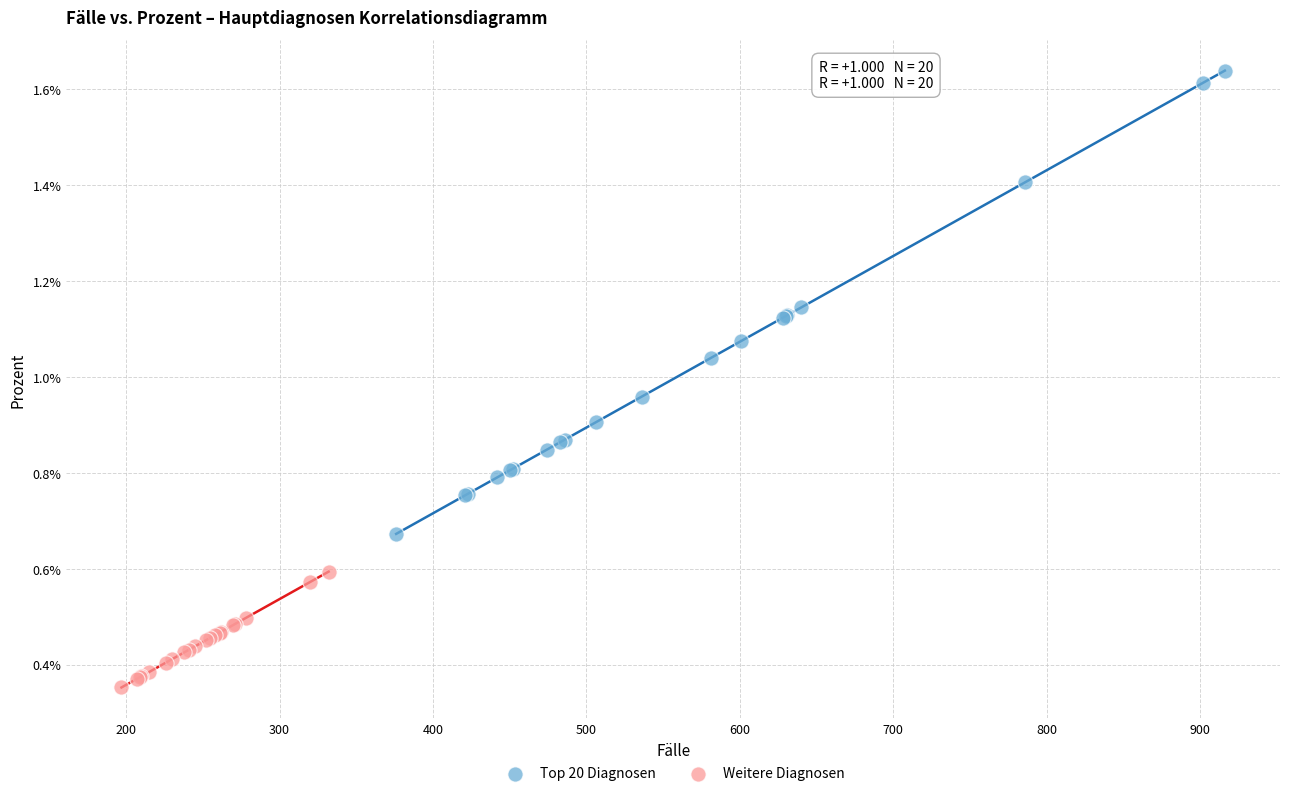

What are all the series names shown in the legend?

Top 20 Diagnosen, Weitere Diagnosen